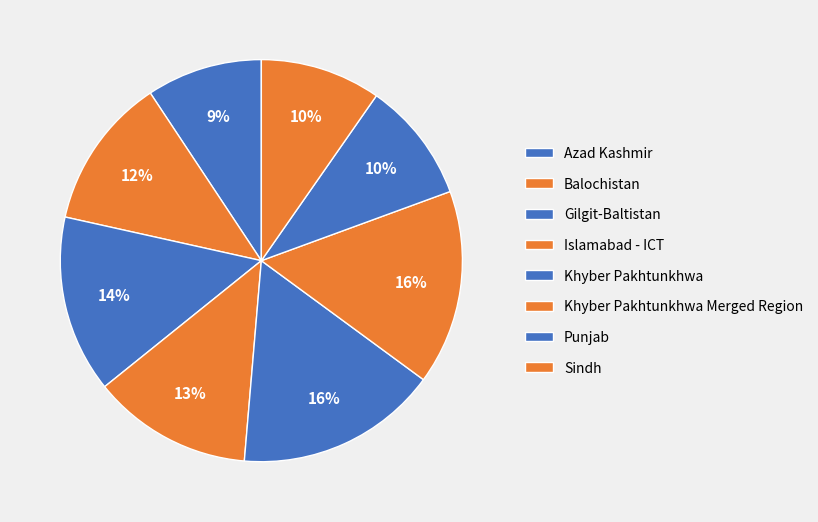

How many slices are in this pie chart?

8